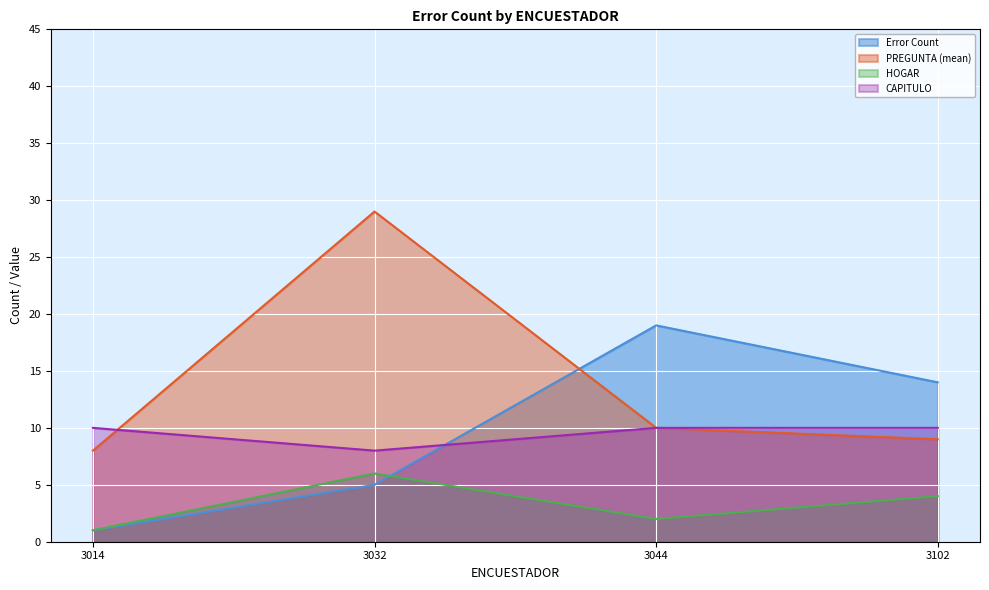

What is the total value across all series at 3032?

48